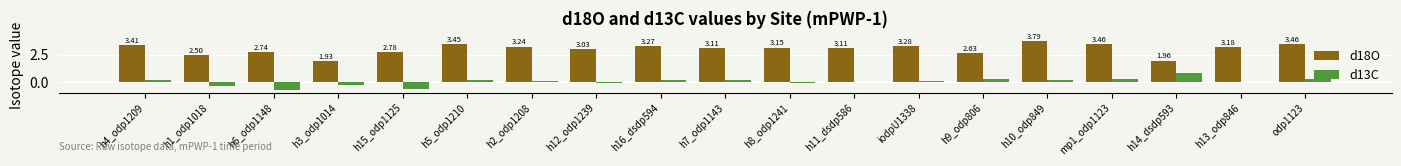

What is the sum of the d18O values at h14_dsdp593 and h7_odp1143?

5.1